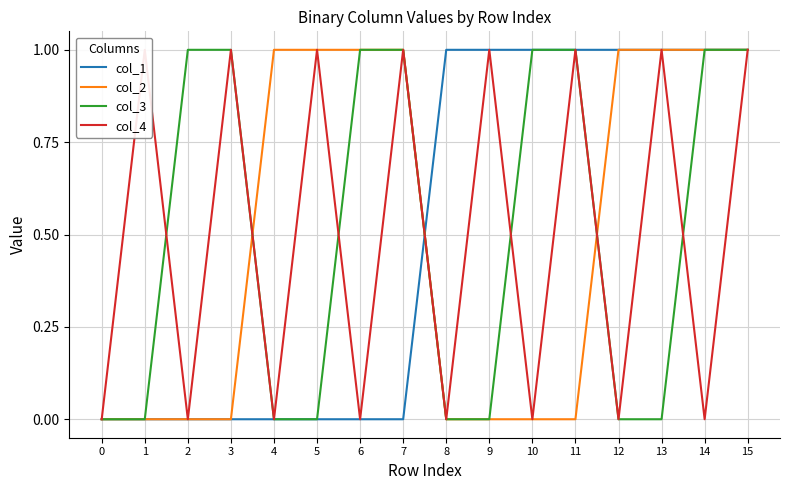

True or false: col_3 and col_1 intersect in this chart.

True